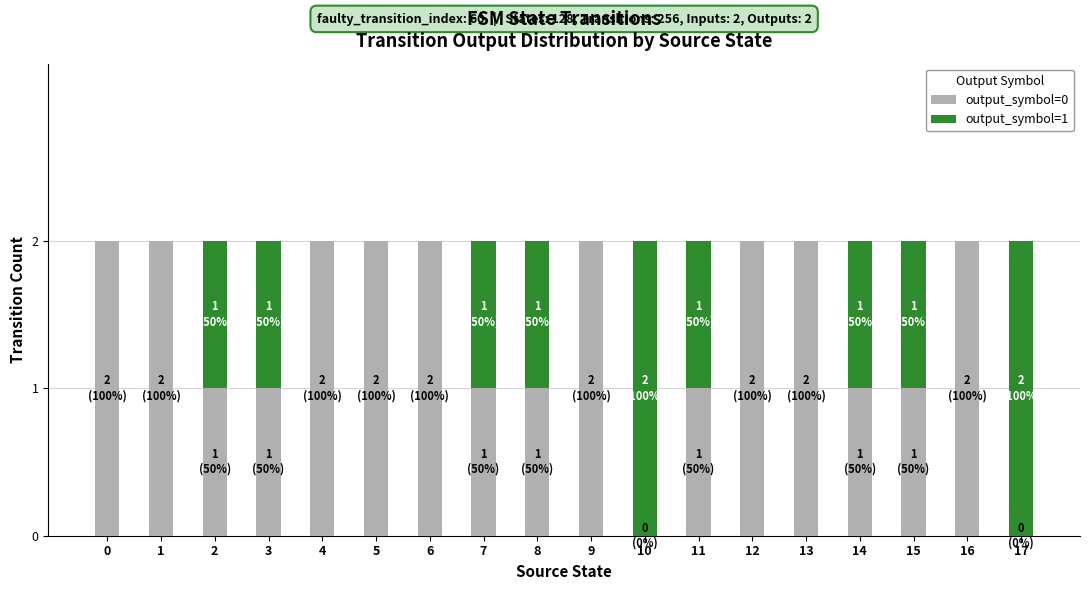

How many distinct data groups are displayed?

2